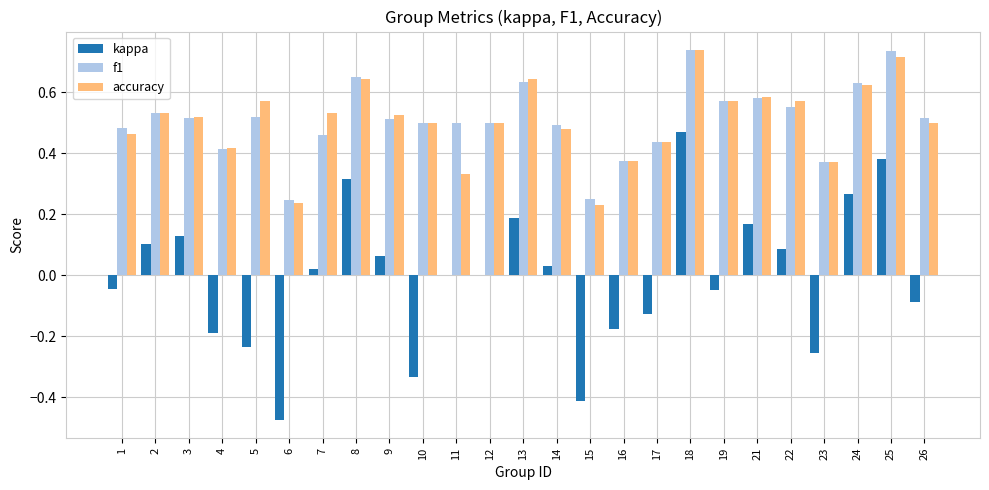

Between 19 and 24, which series saw the biggest shift?

kappa